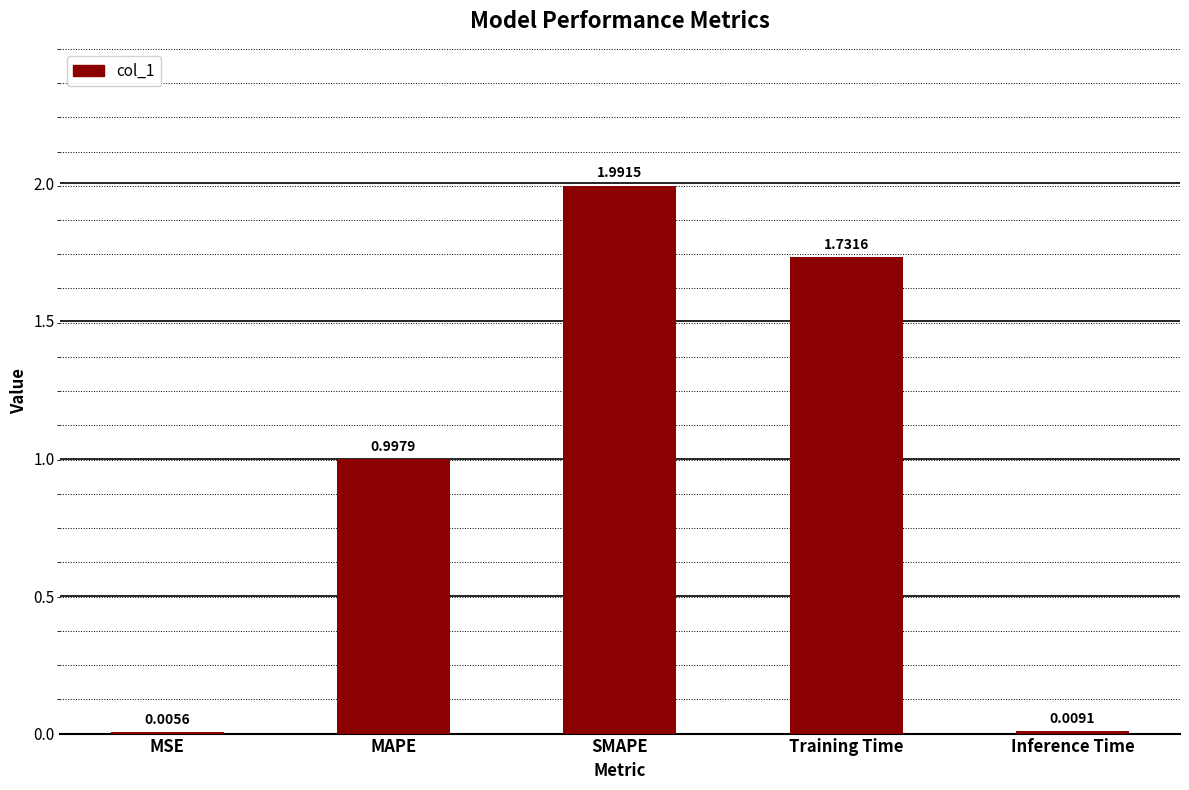

What is the sum of the values at Inference Time and MAPE?

1.0